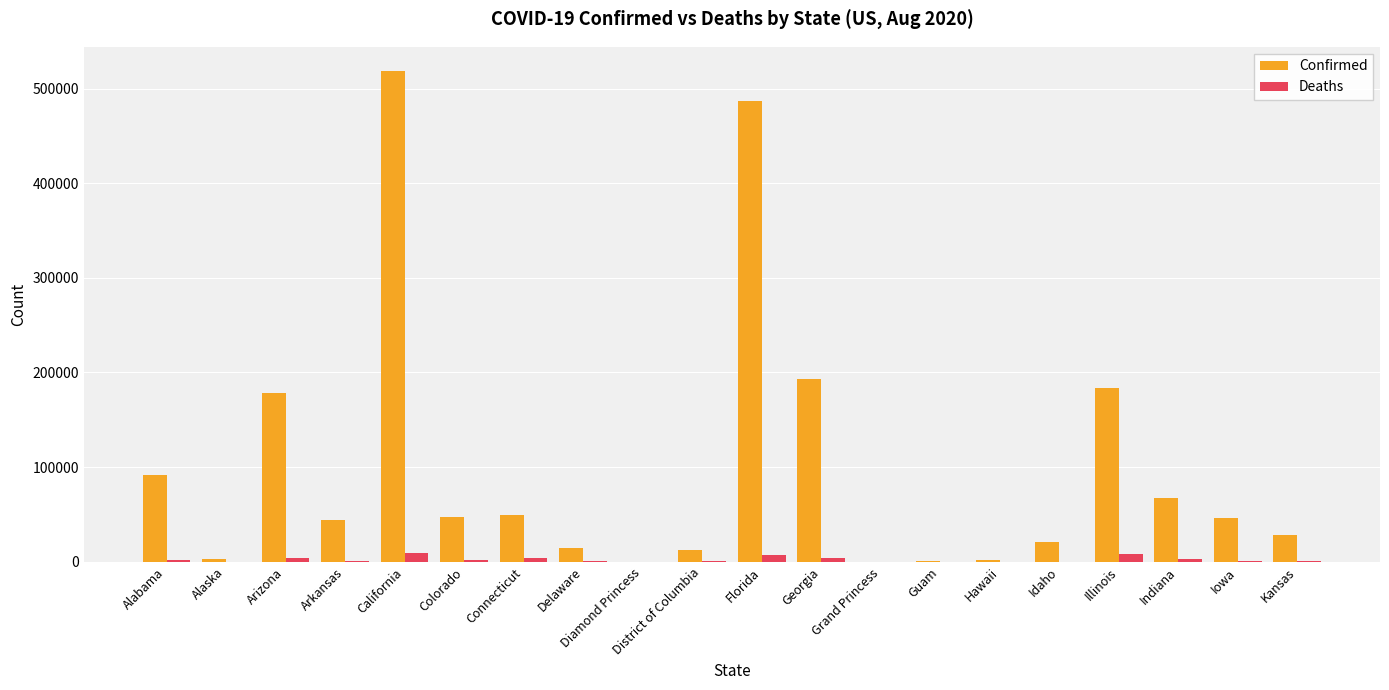

At which label is Confirmed closest to 259165?

Georgia